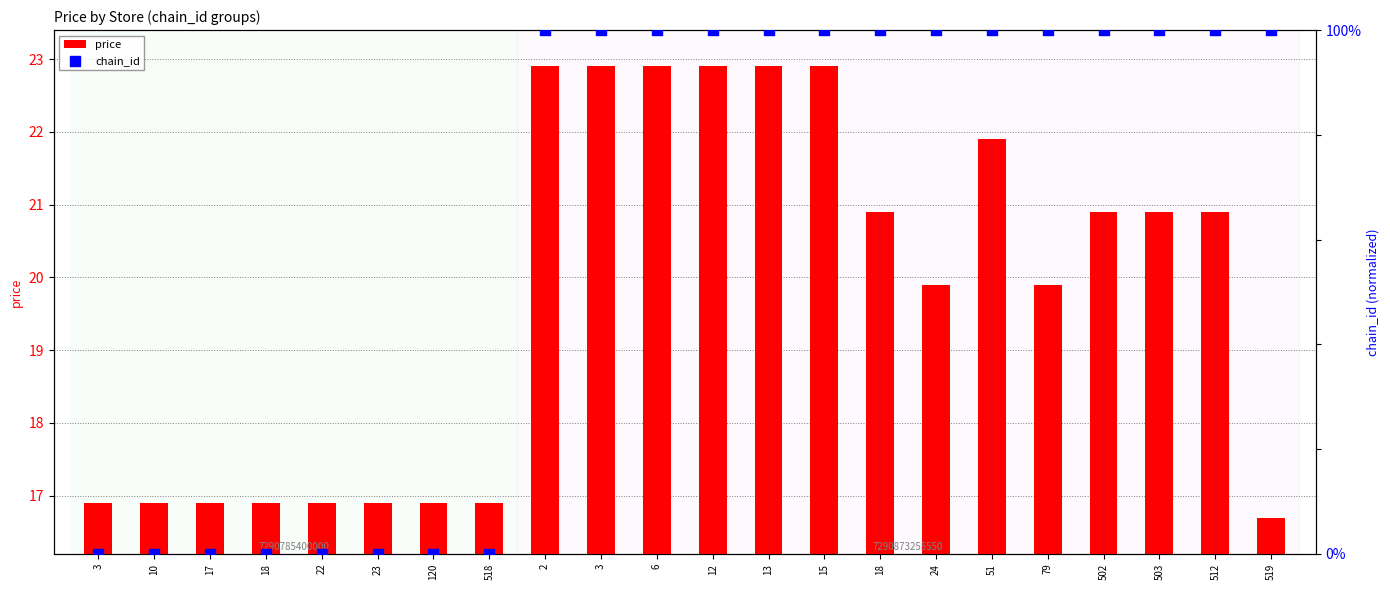

Is the value of price at 13 greater than the value of chain_id at 18?

Yes